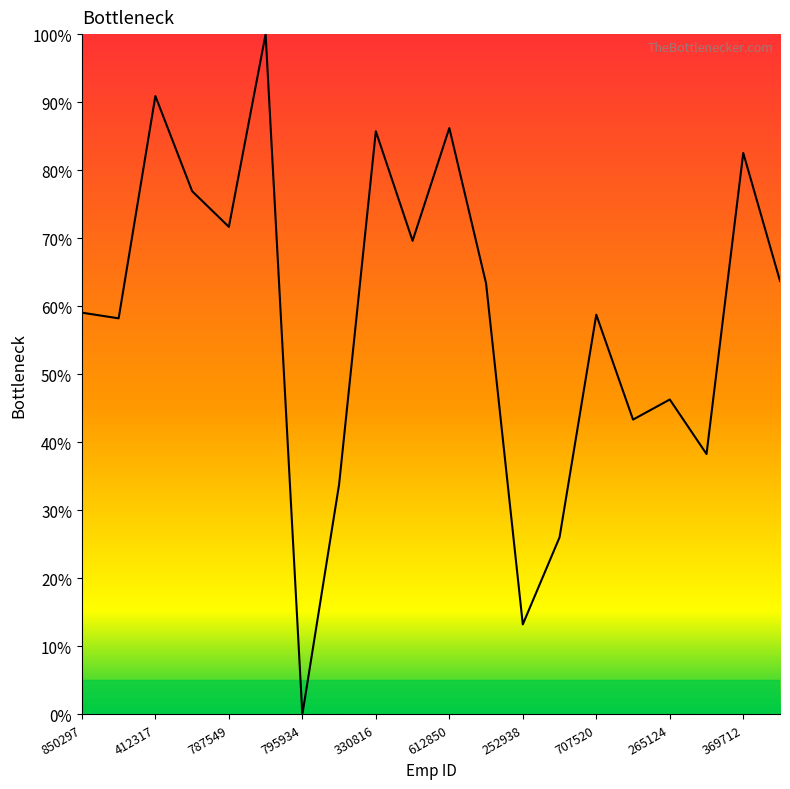

What is the maximum value shown in the chart?

100.0